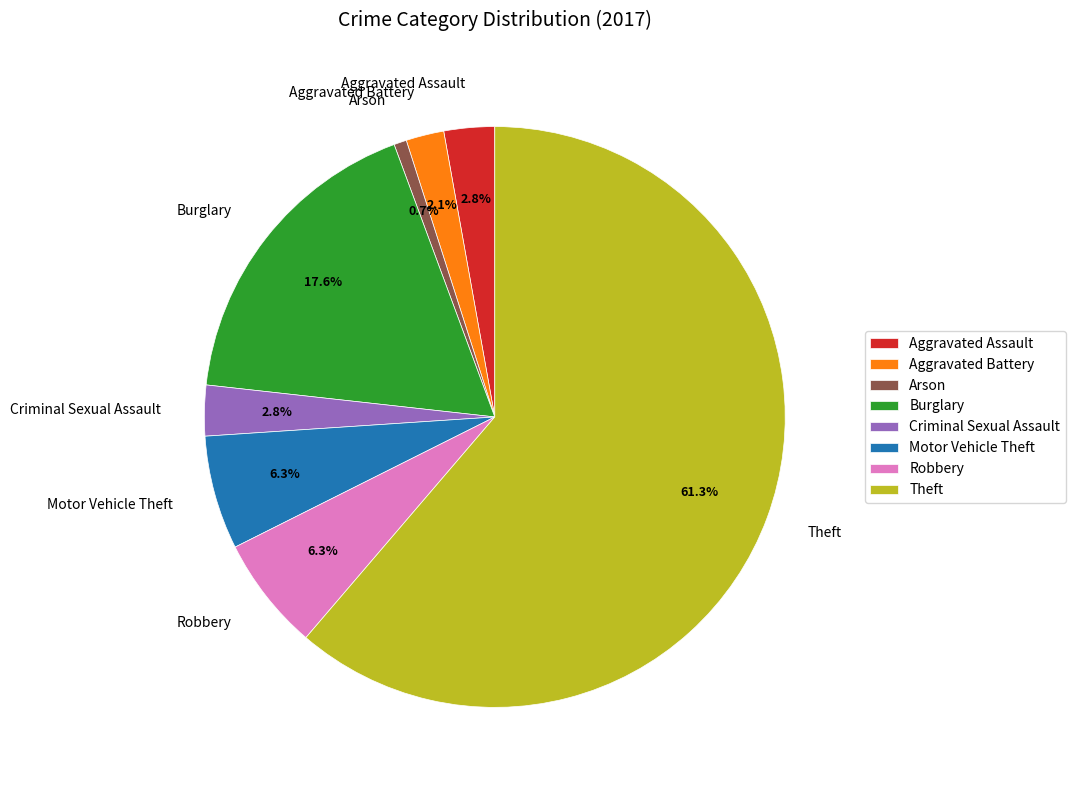

Combined, do Aggravated Assault and Theft account for over 50%?

Yes